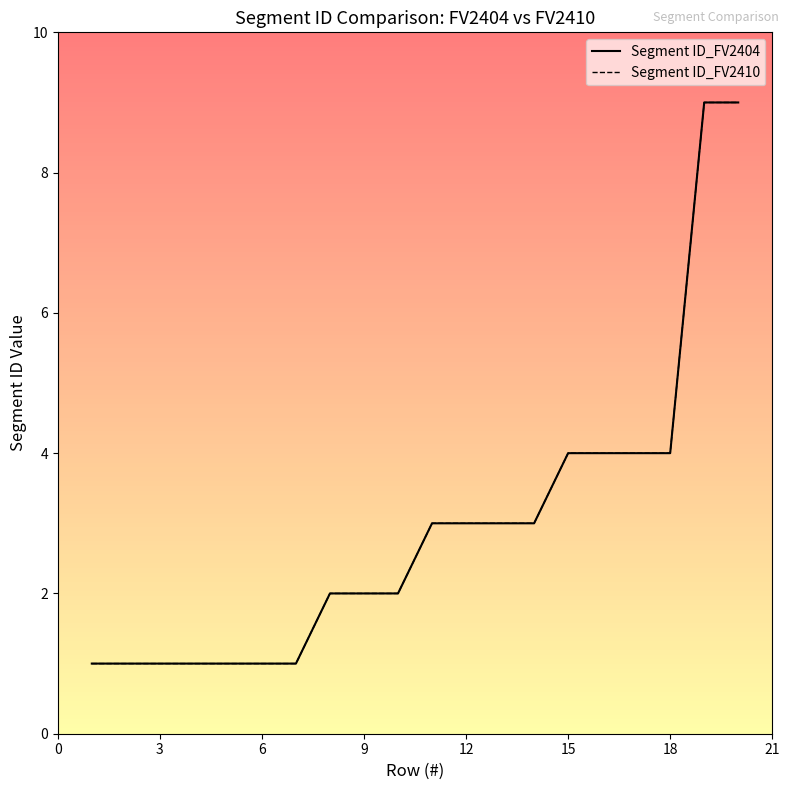

Does the chart have visible grid lines?

No